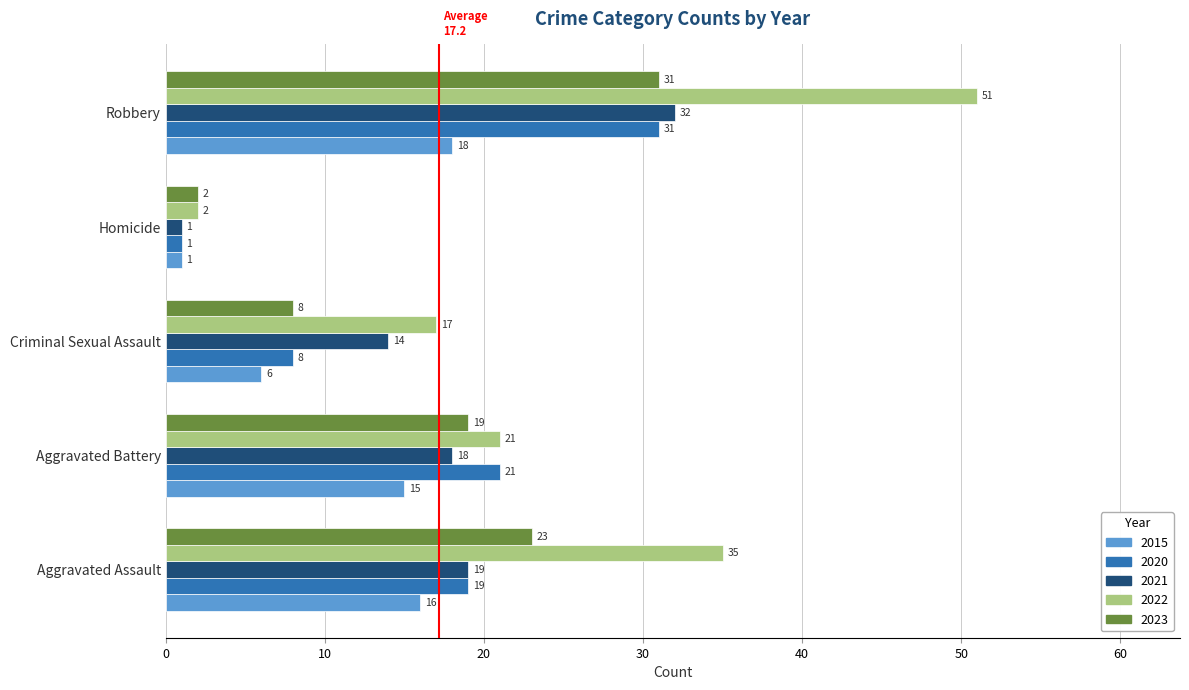

Count the number of categories in the chart.

5